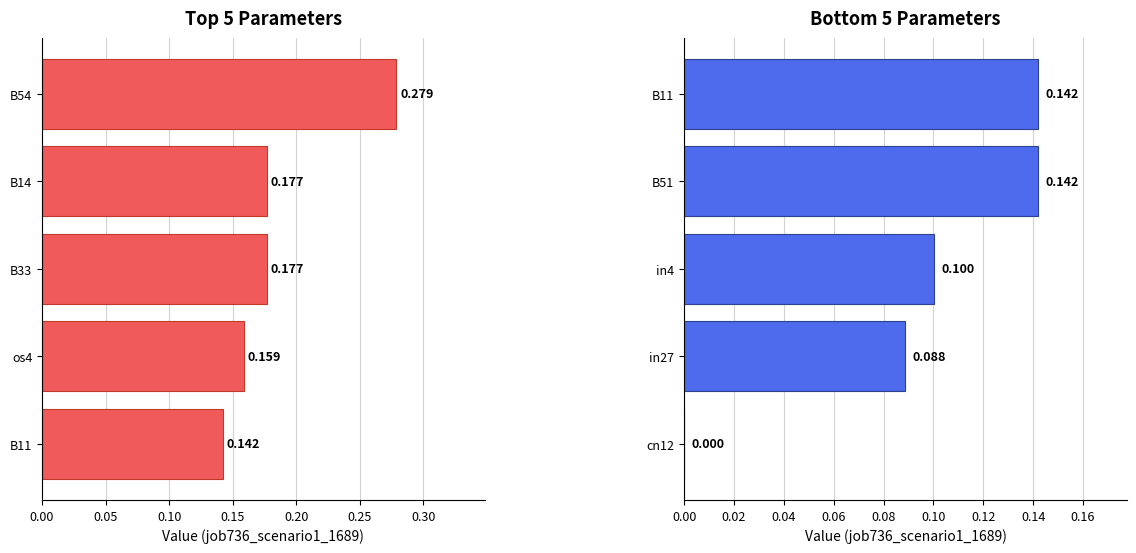

How many series are shown in this chart?

1